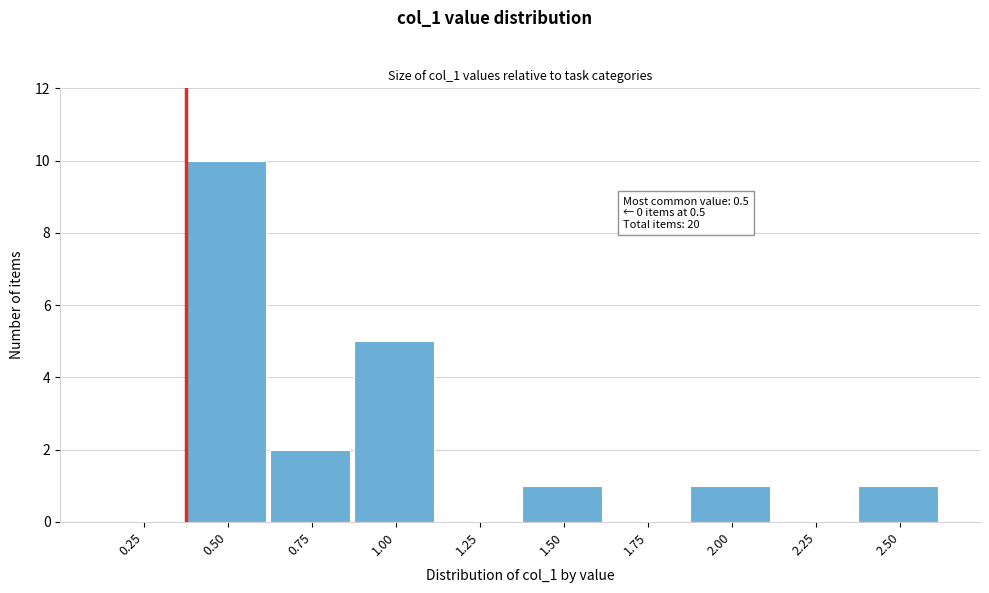

Reading left to right, what are all the values shown in this chart?

0.25=0	0.50=10	0.75=2	1.00=5	1.25=0	1.50=1	1.75=0	2.00=1	2.25=0	2.50=1